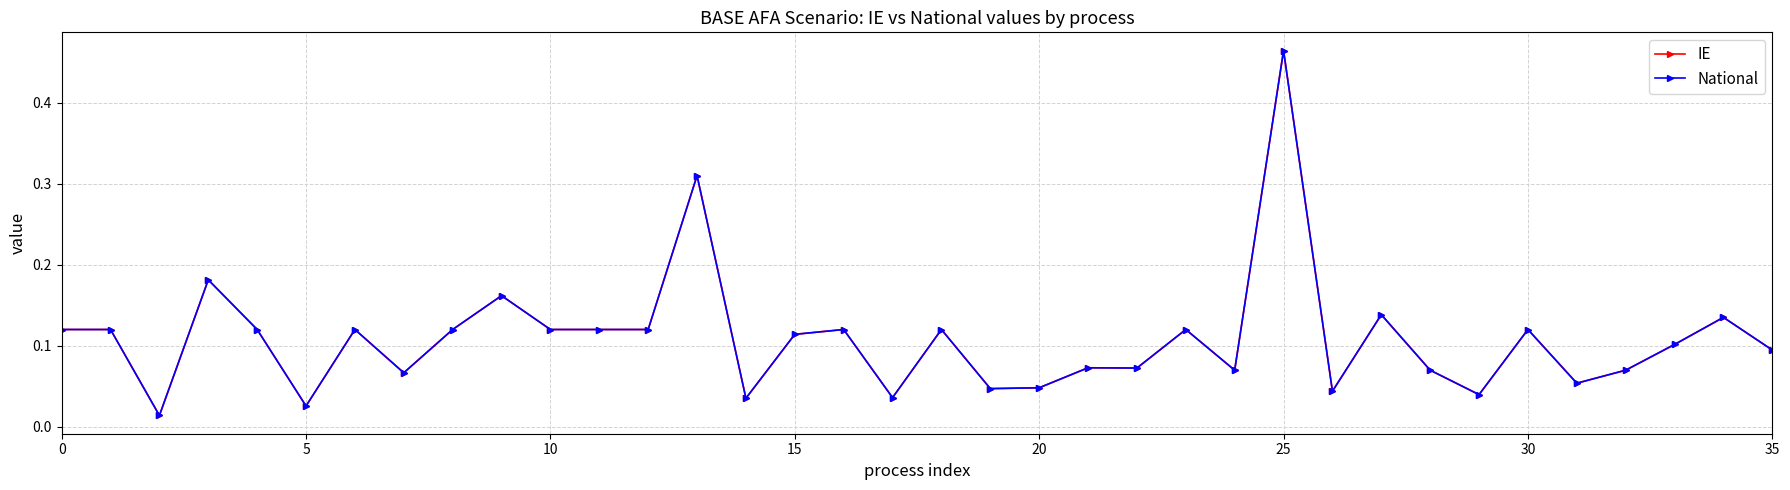

Does the chart have visible grid lines?

Yes